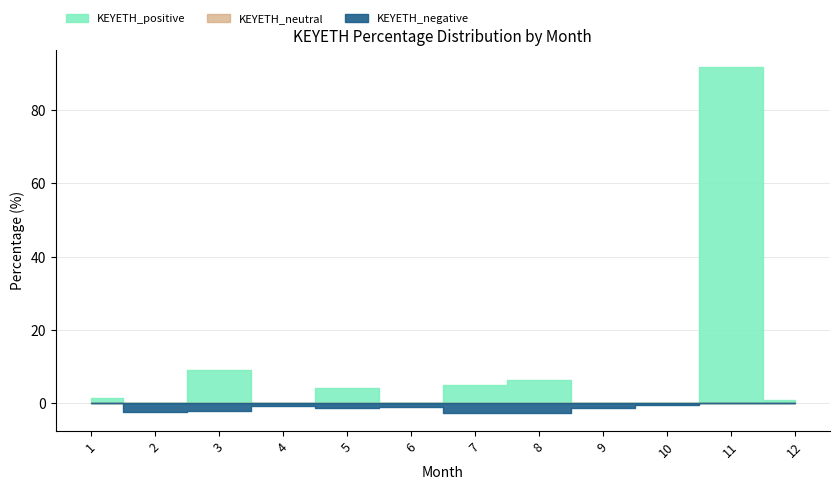

How many lines are shown in the chart?

3